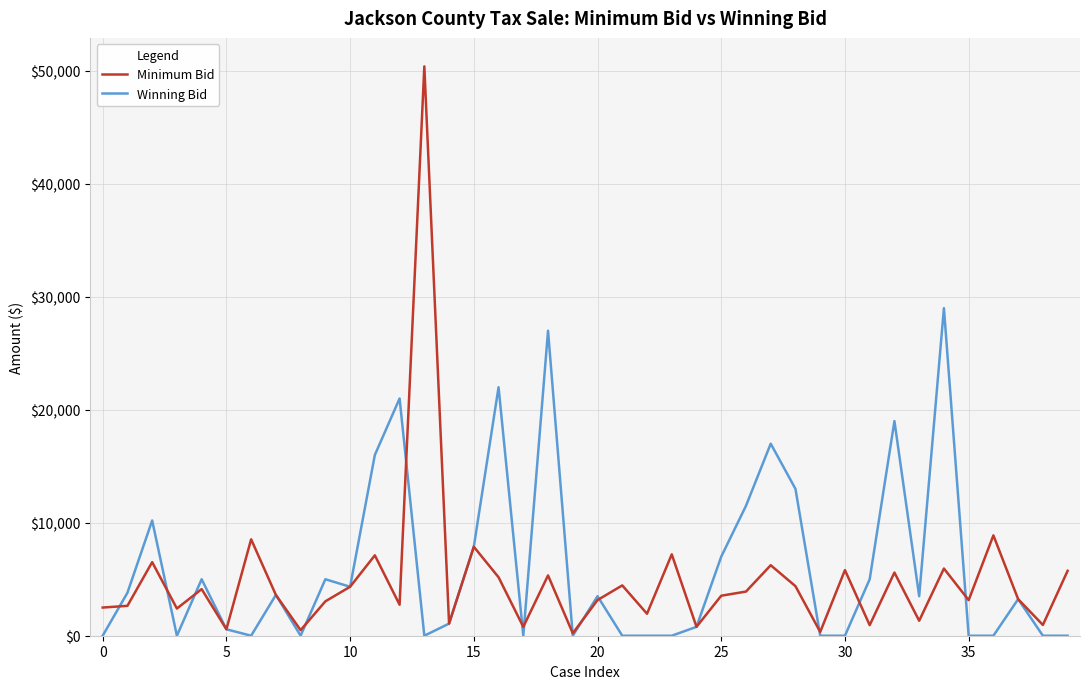

Which series has the largest range (max minus min)?

Minimum Bid